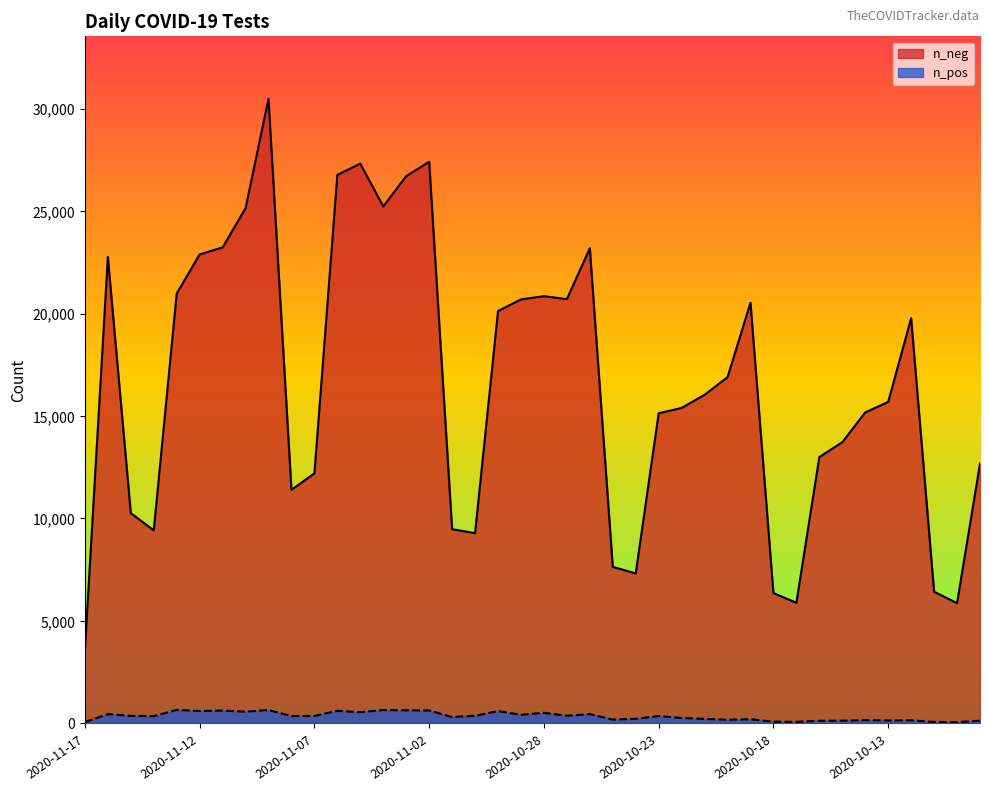

At 2020-10-26, list the series in order from largest to smallest.

n_neg, n_pos